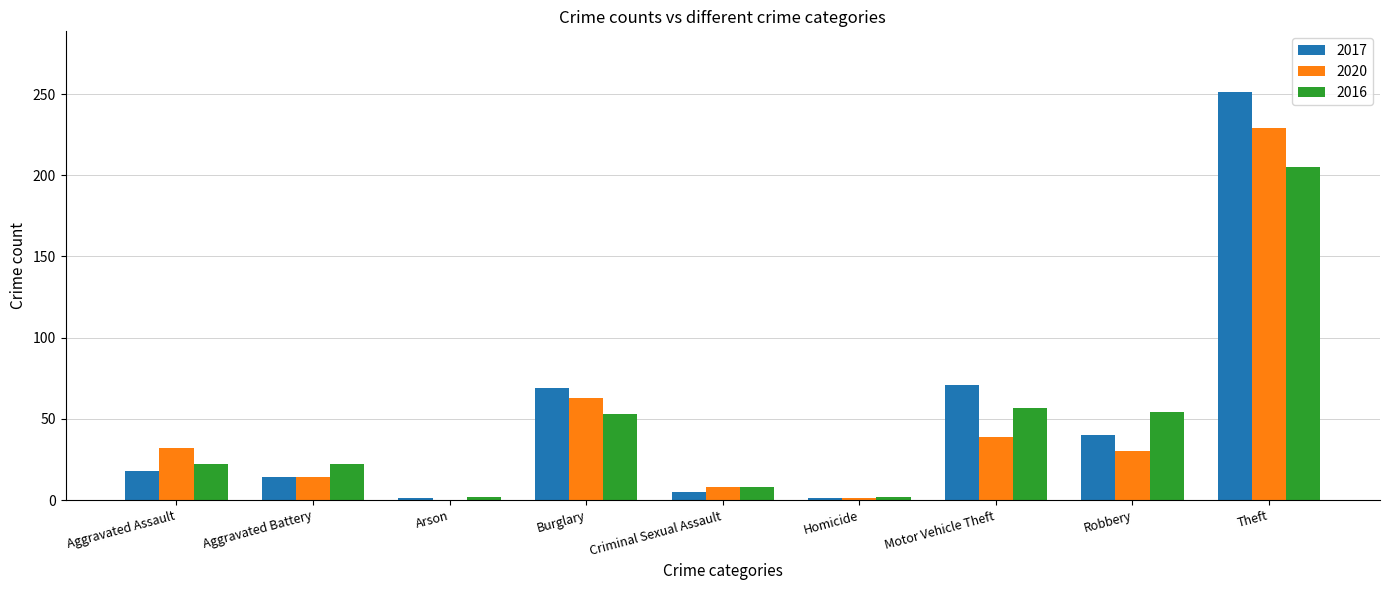

Is it true that 2016 equals 6 at Aggravated Assault?

False